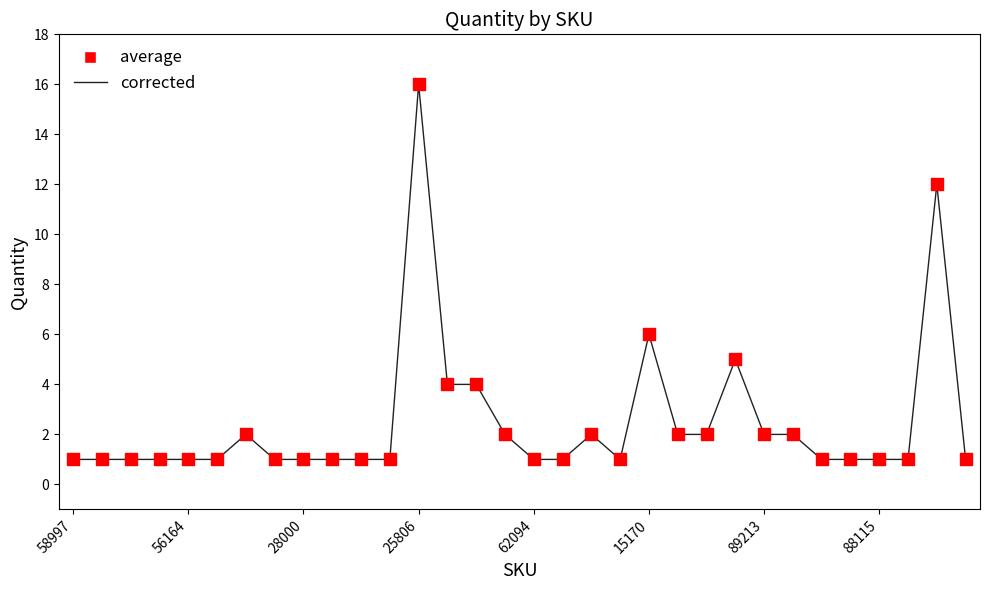

What is the maximum value shown in the chart?

16